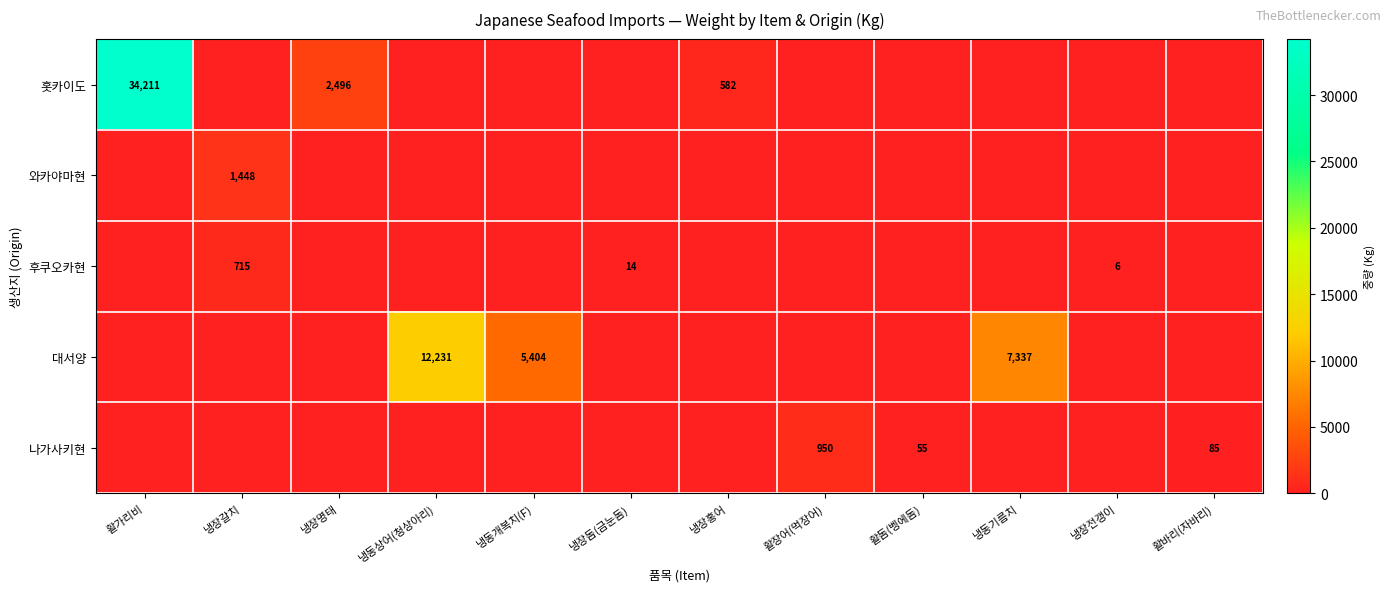

Is it true that 나가사키현 equals 85 at 활바리(자바리)?

True